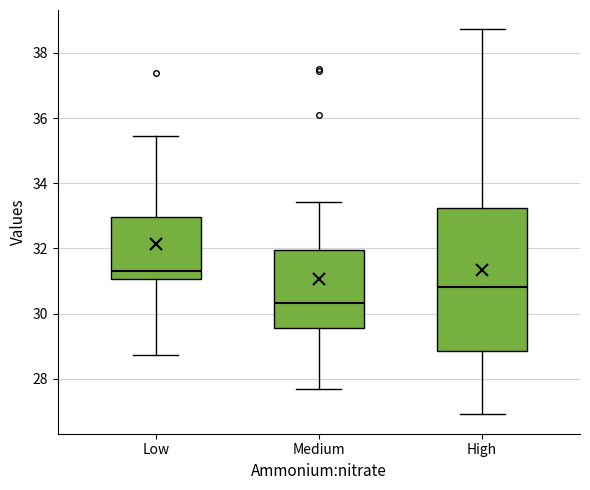

Reading left to right, read every box against the y-axis: the position of its median line, the range the box covers, and the ends of its whiskers. The values are not printed on the chart, so give them approximately, as read against the axis.

Low: median 31.4, box 31.0 to 33.0, whiskers 28.8 to 35.4
Medium: median 30.4, box 29.6 to 32.0, whiskers 27.6 to 33.4
High: median 30.8, box 28.8 to 33.2, whiskers 27.0 to 38.8